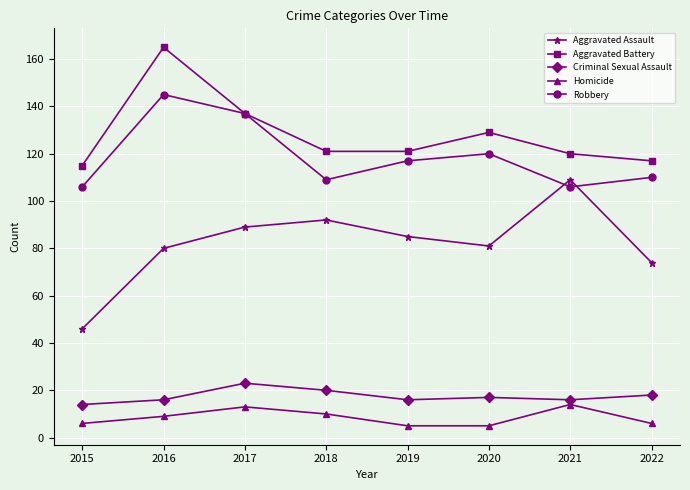

What is the maximum value for Robbery?

145